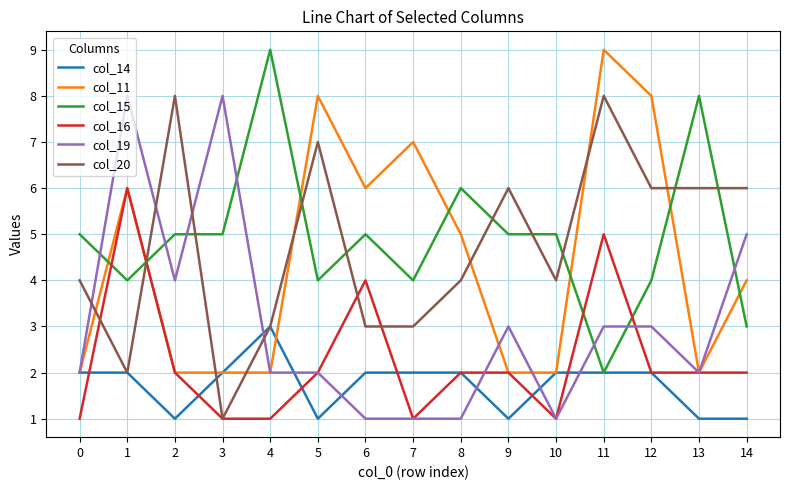

Rank the series at 14 from highest to lowest value.

col_20, col_19, col_11, col_15, col_16, col_14